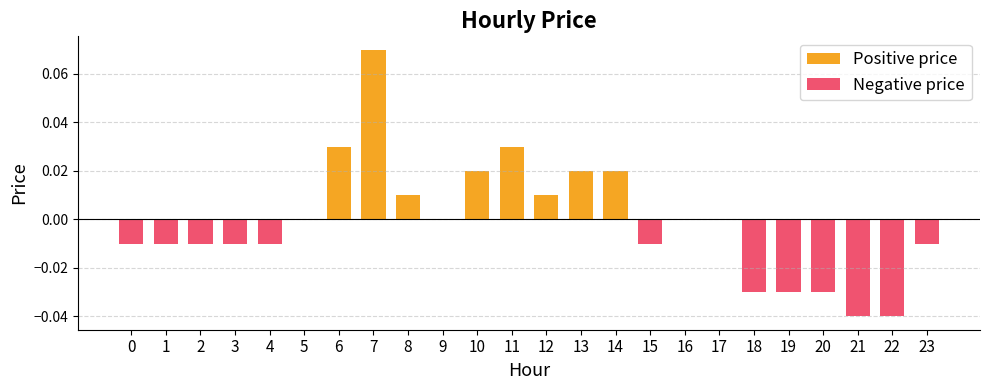

How many groups of bars are there?

24